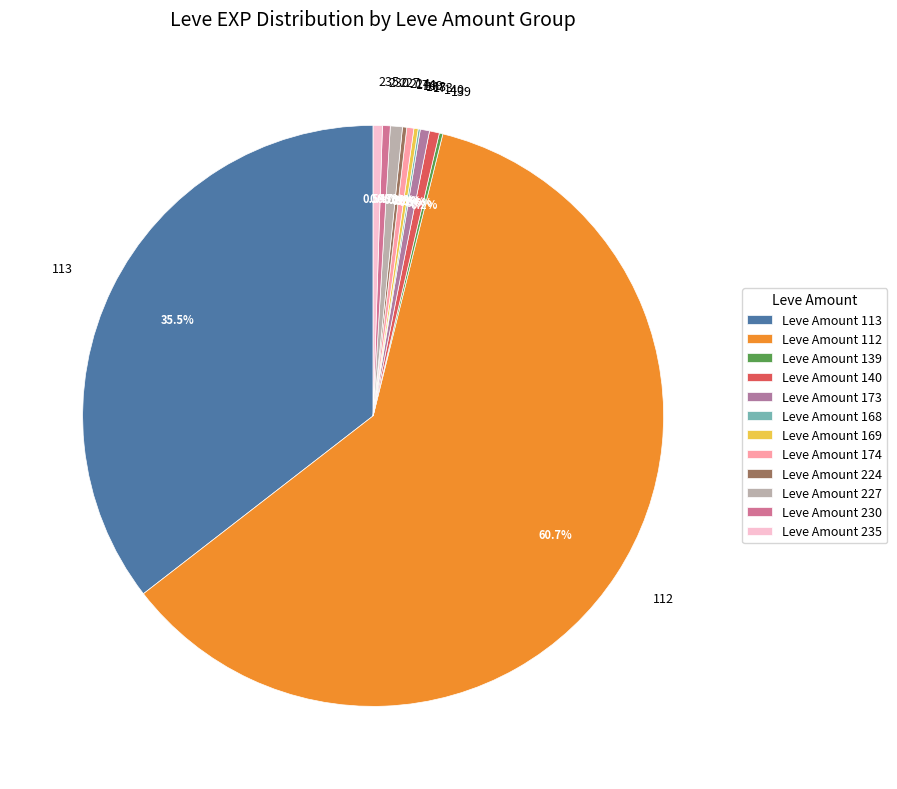

Does 112 account for over 50% of the chart?

Yes